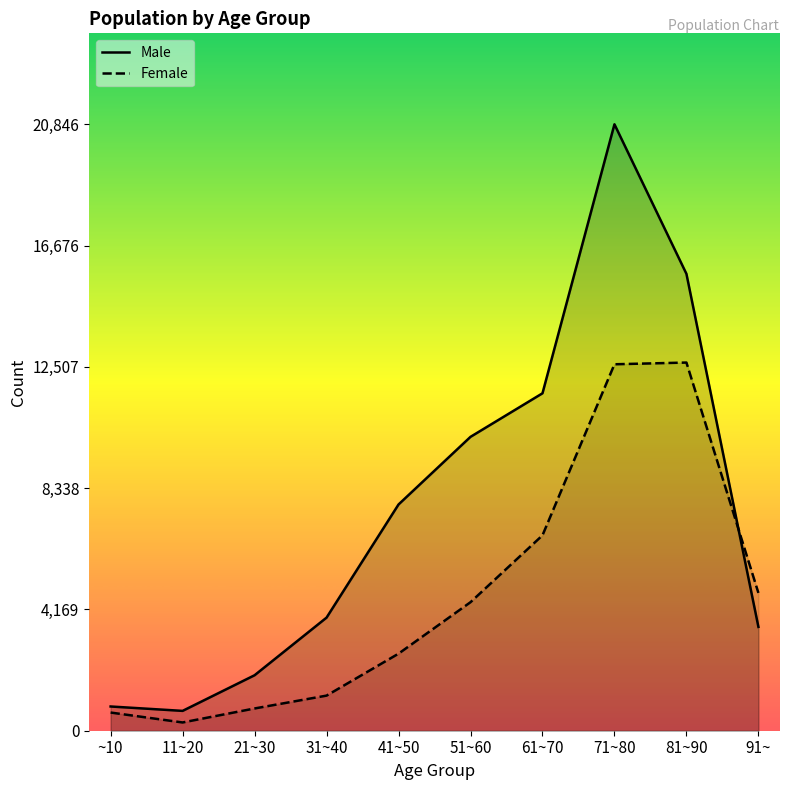

Between 61~70 and 71~80, which series saw the biggest shift?

Male